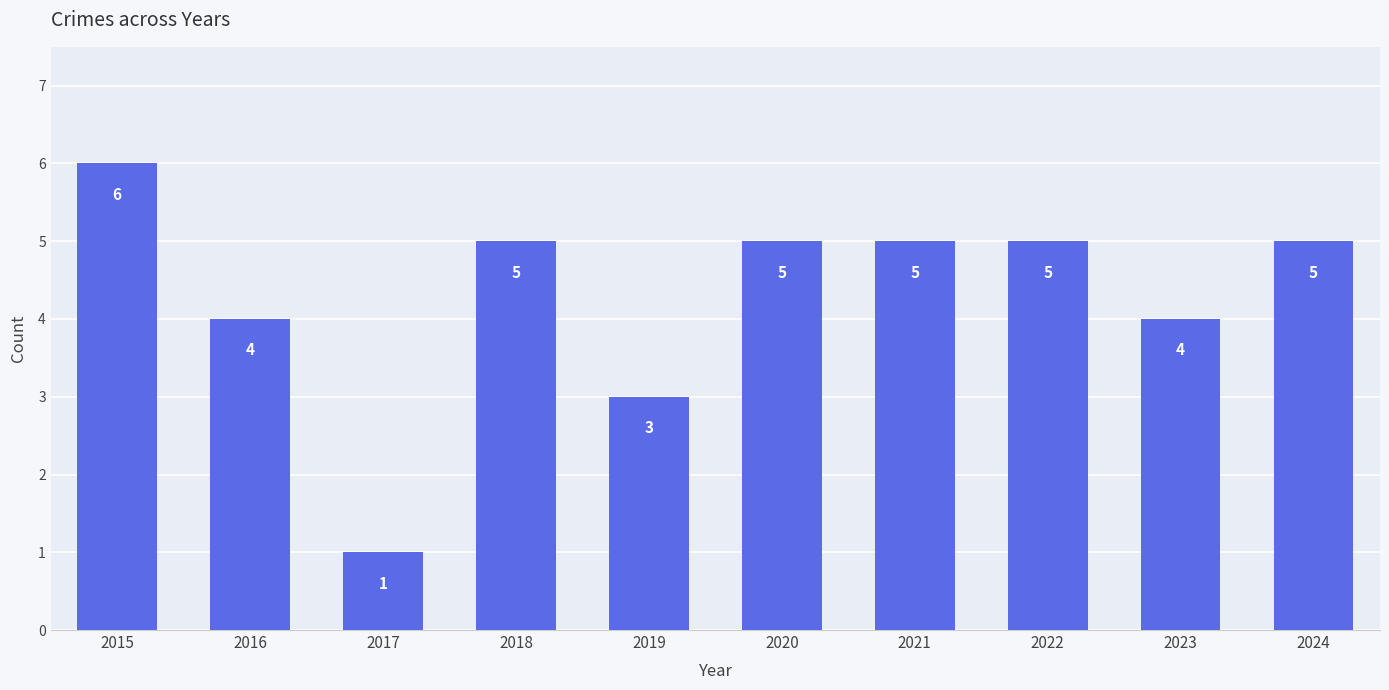

What is the ratio of the value at 2019 to the value at 2018?

0.6